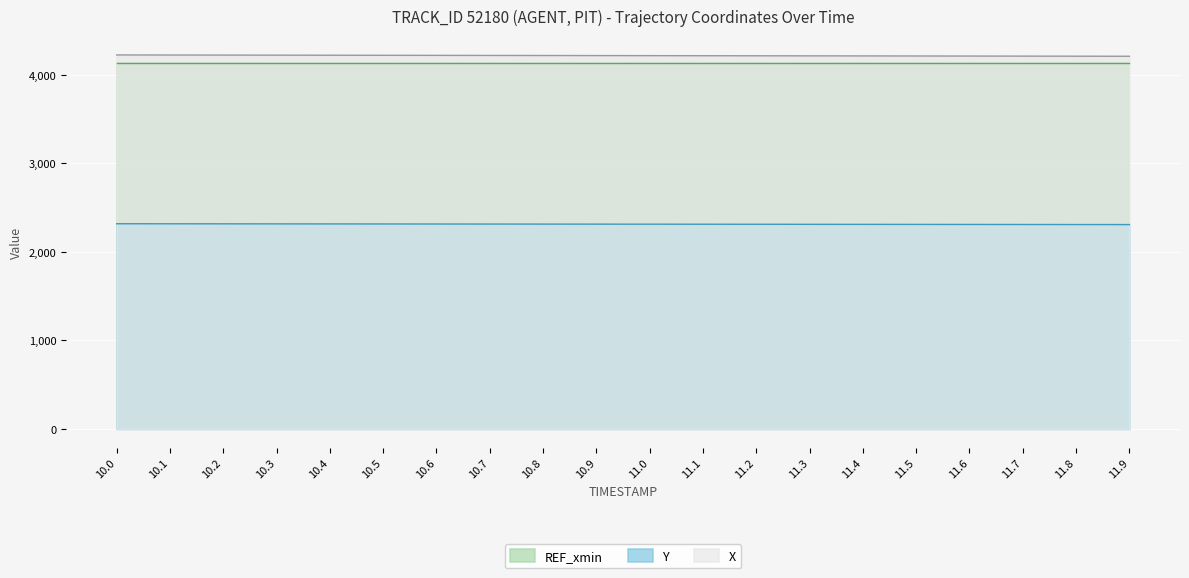

True or false: X has a value of 6723.7 at 10.2.

False